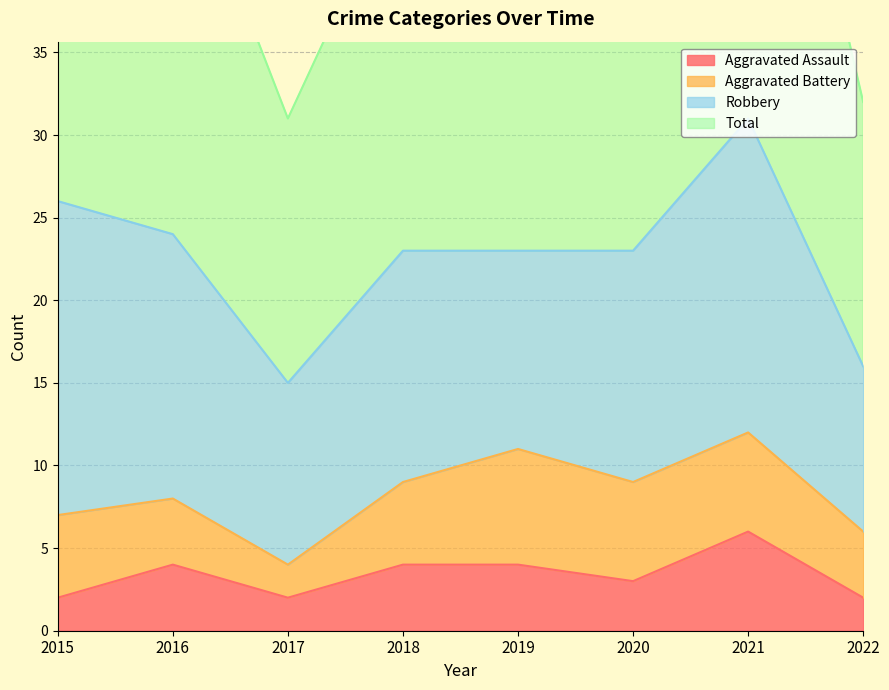

True or false: Total has more than 1 points higher than both neighbors.

False